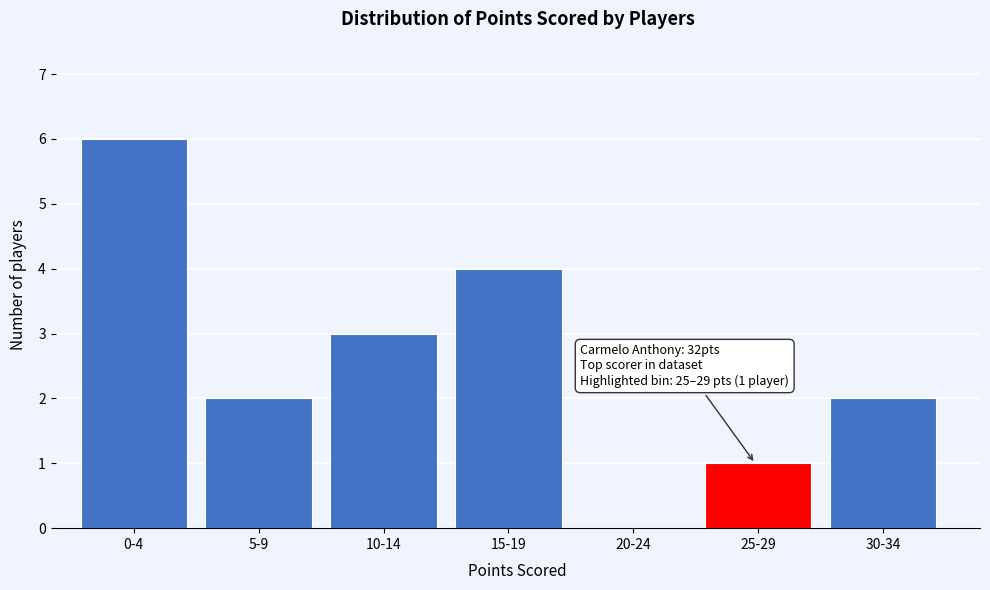

Reading left to right, extract all data points from this chart.

0-4=6	5-9=2	10-14=3	15-19=4	20-24=0	25-29=1	30-34=2